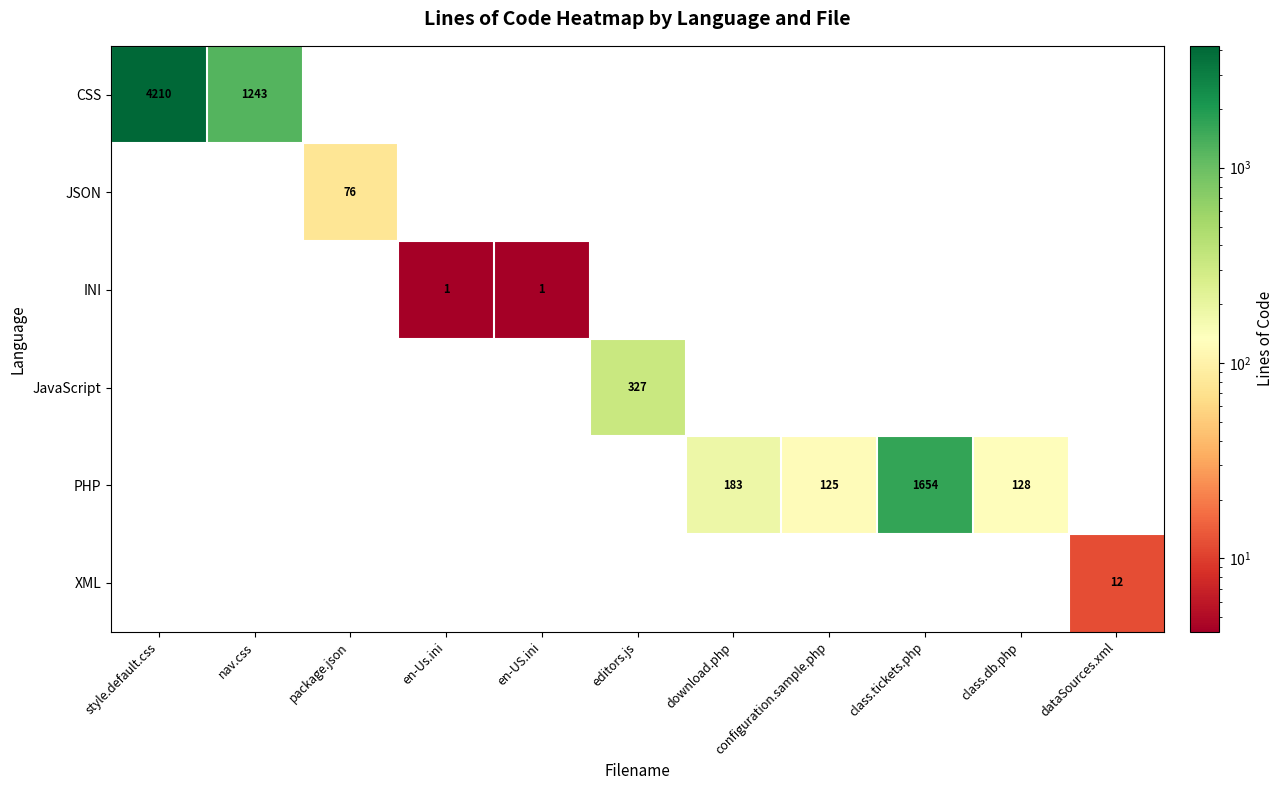

How many series are shown in this chart?

6